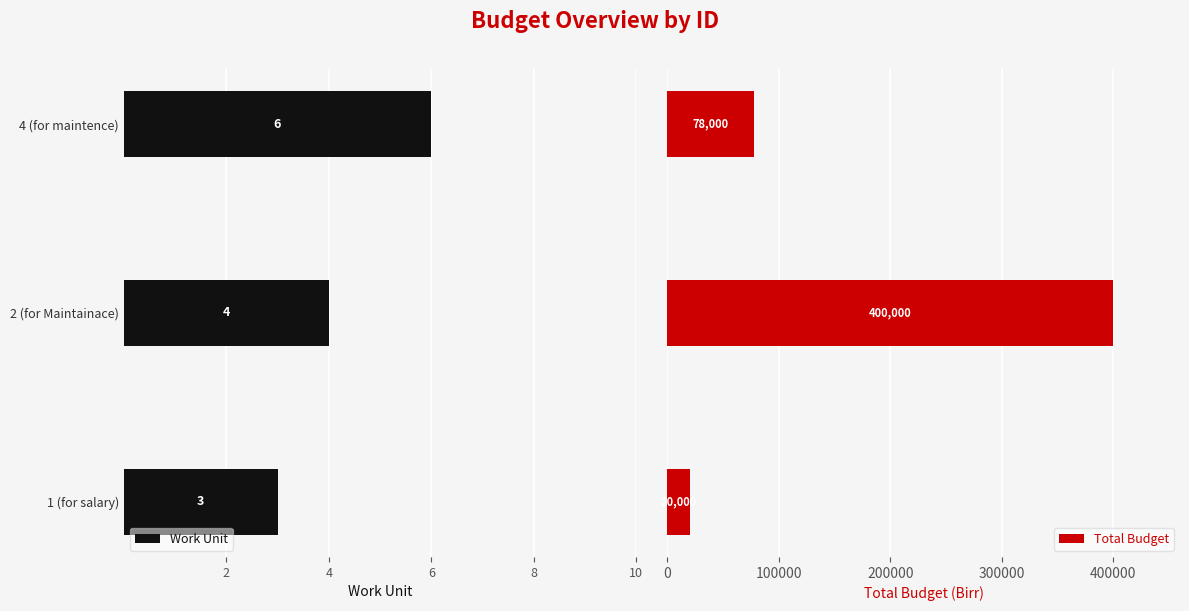

At how many categories does at least one series exceed 360635?

1